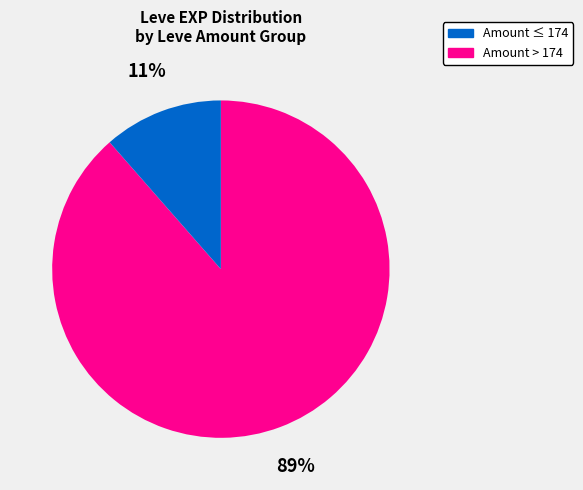

Is there a majority slice in this chart?

Yes